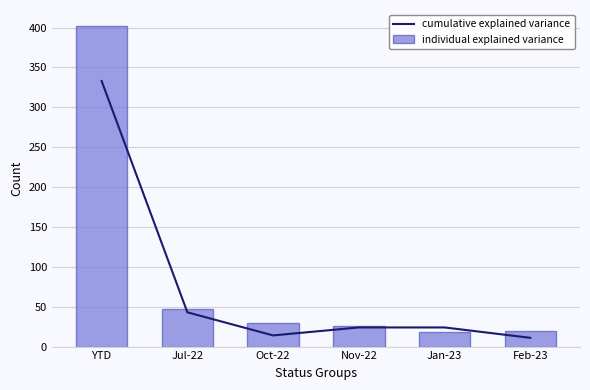

What is the value of the cumulative explained variance bar at the 2nd from the left?

43